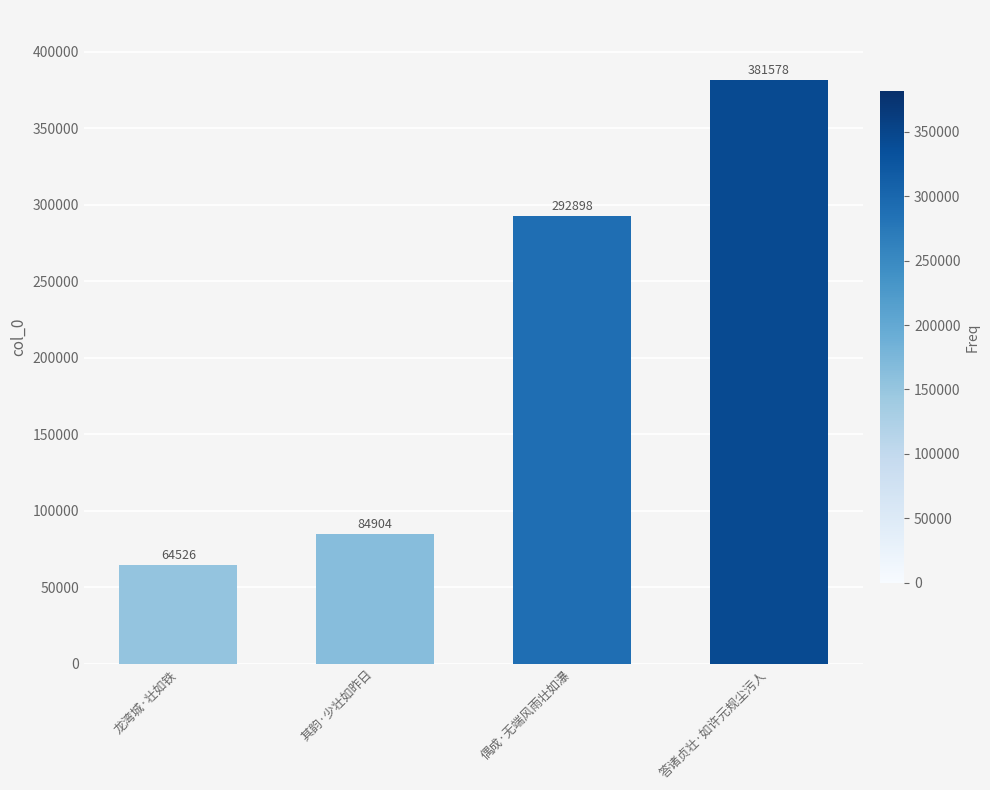

Rank the categories by value from lowest to highest.

龙湾城·壮如铁, 其韵·少壮如昨日, 偶成·无端风雨壮如瀑, 答诸贞壮·如许元规尘污人